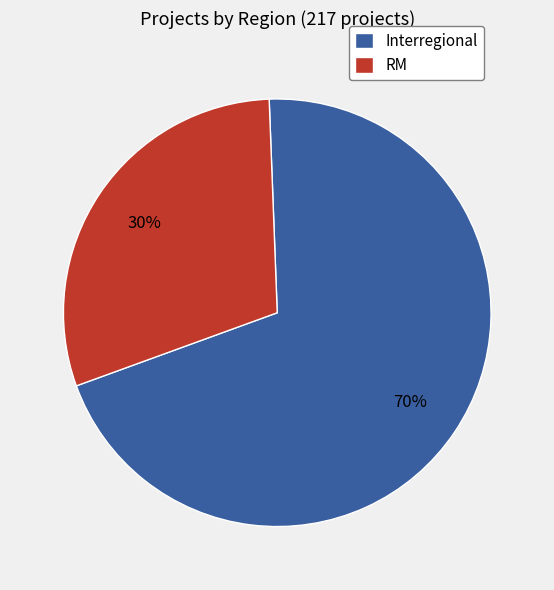

Which category has the smallest portion of the pie?

RM